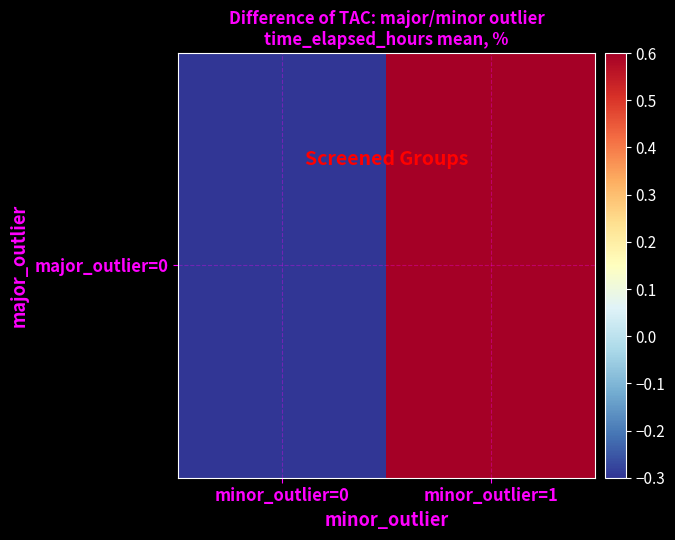

Count the number of values greater than 0.

1